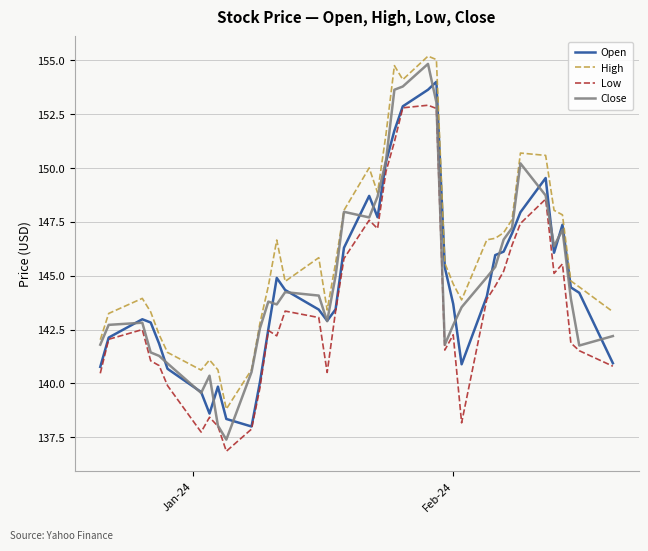

True or false: Low and High cross at least once.

False